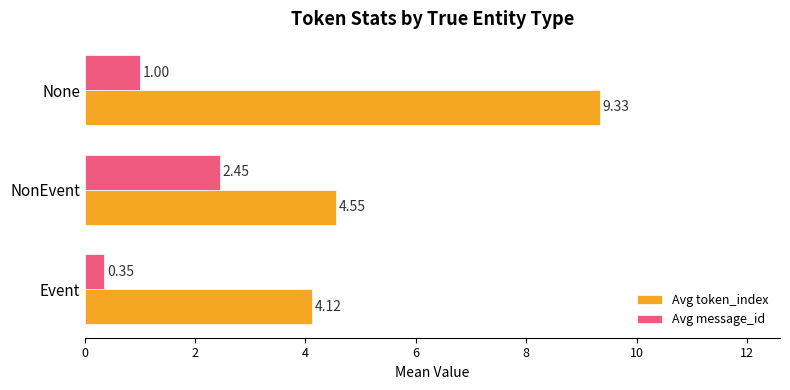

What is the total value across all series at NonEvent?

7.0